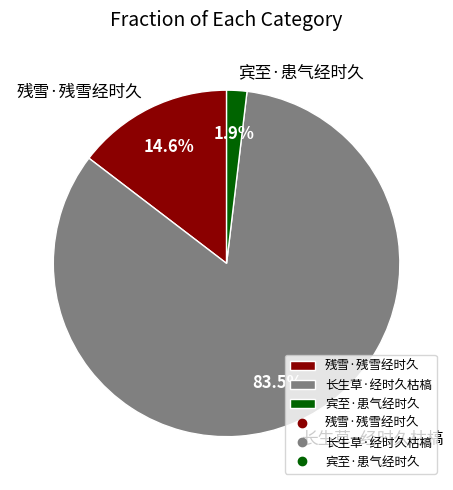

Does any single category account for the majority?

Yes